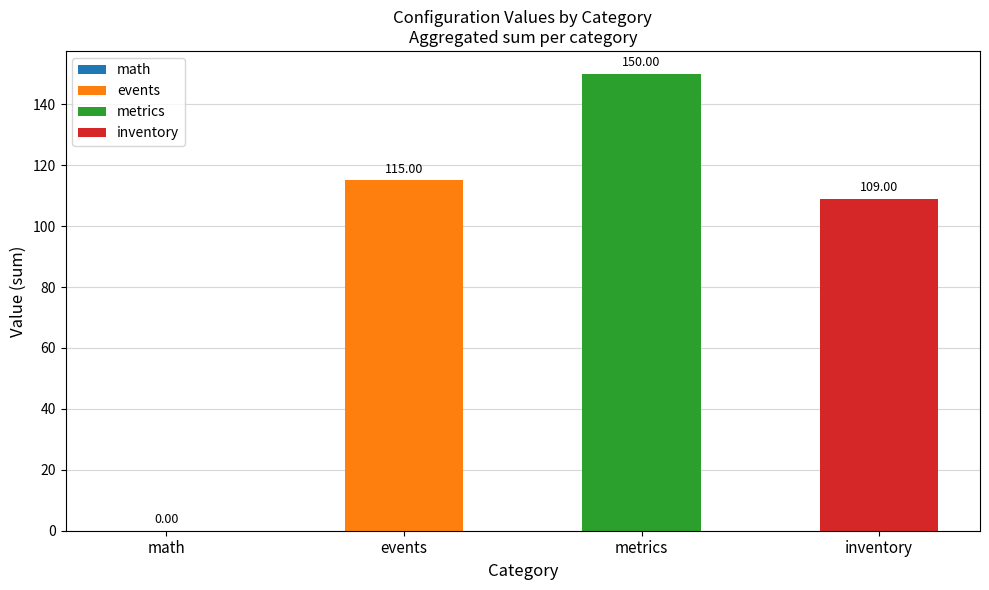

Is it true that the value at events is 115.0?

True